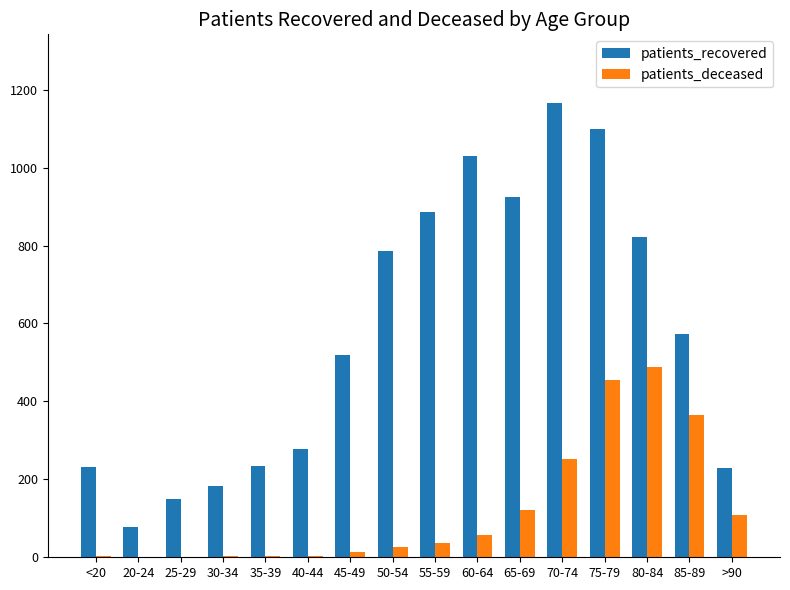

Count the number of data series in this chart.

2